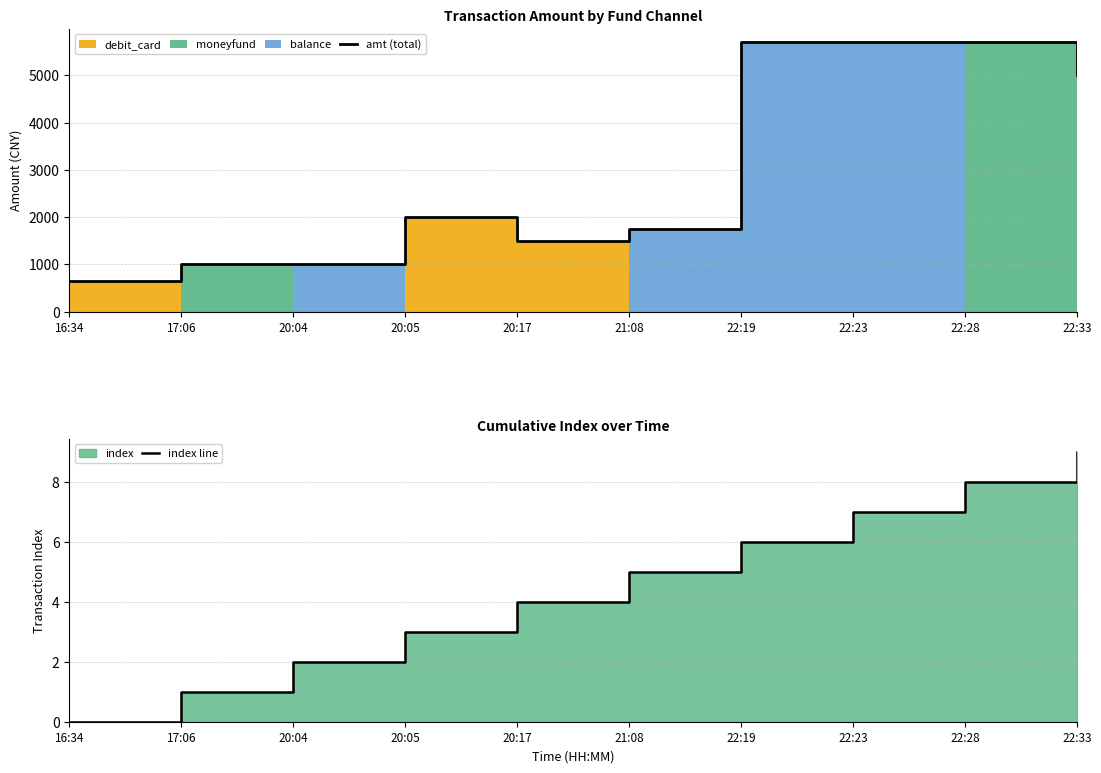

Where is amt (total) nearest to the value 3174?

20:05